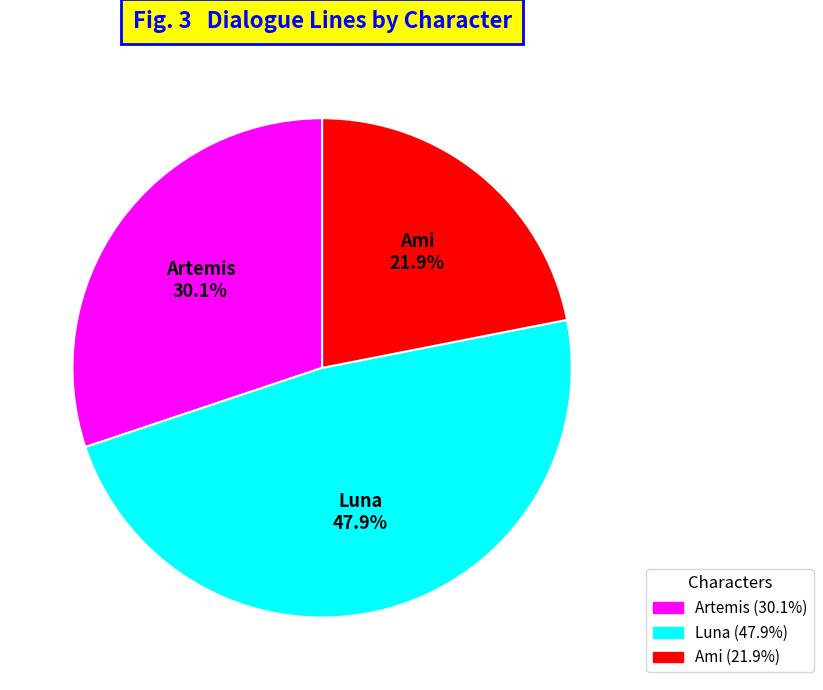

What is the ratio of the value at Ami to the value at Artemis?

0.7